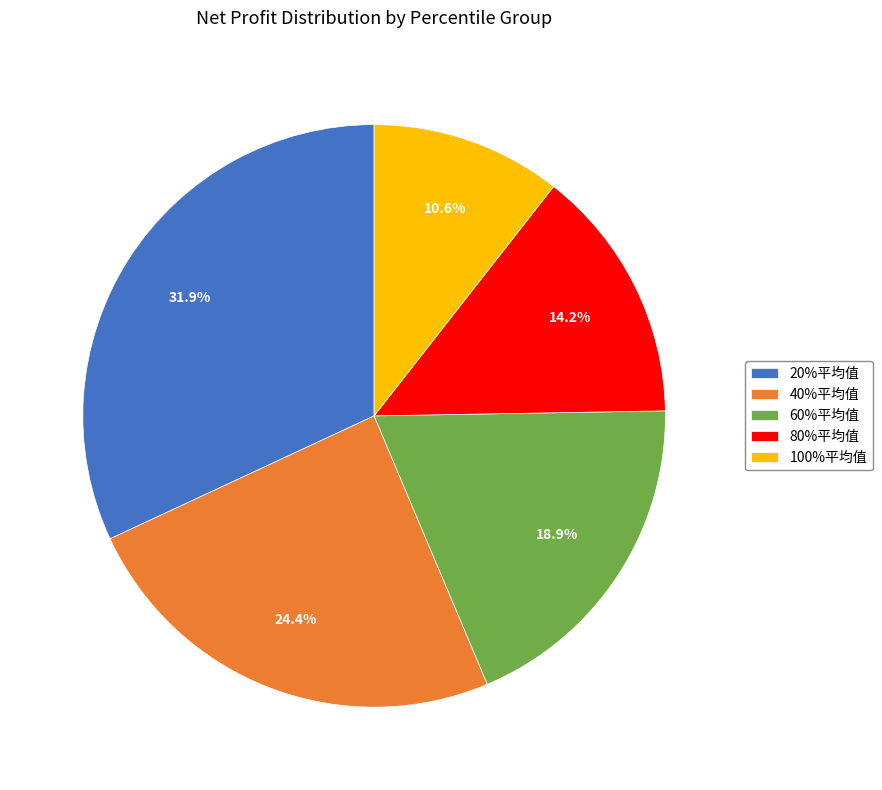

Approximately how many times larger is the value at 80%平均值 compared to 40%平均值?

0.6